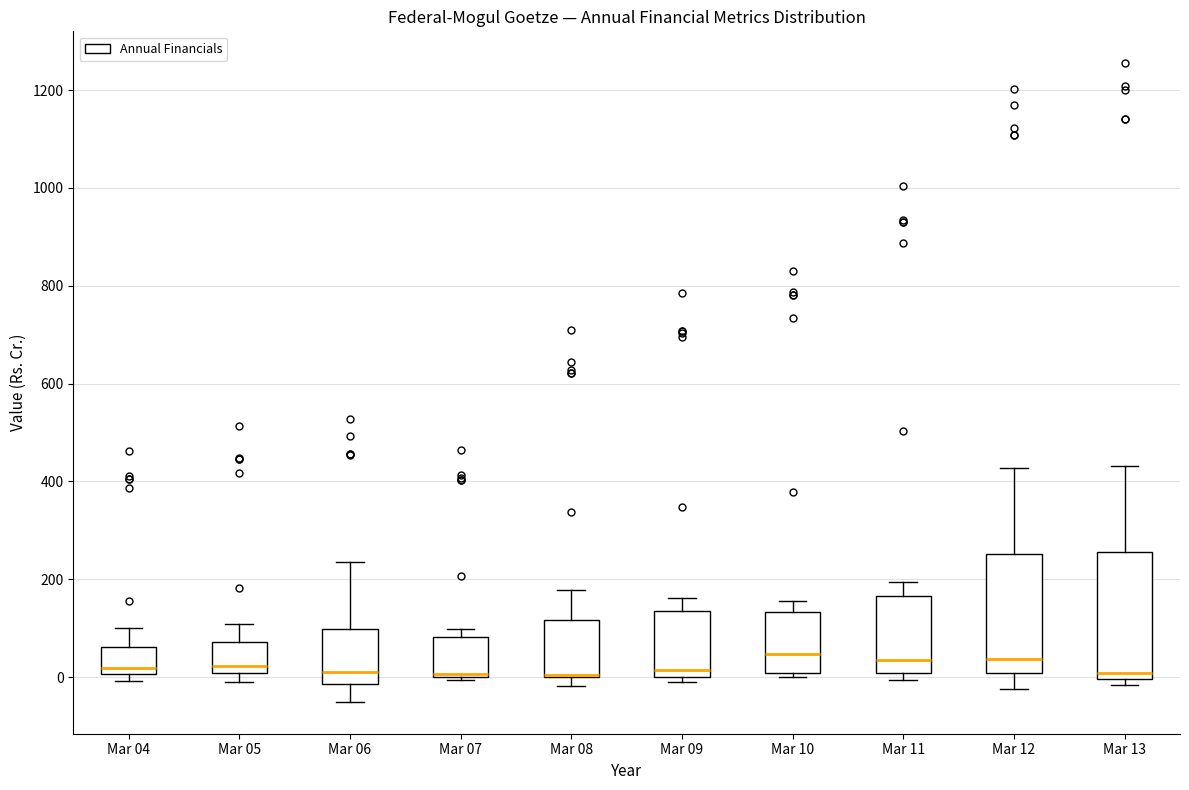

Where is the upper edge of the box for Mar 05 on the y-axis? The values are not printed on the chart, so give them approximately, as read against the axis.

80